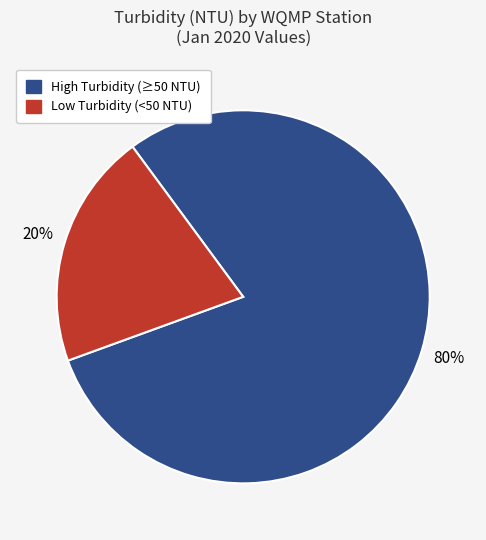

Between Low Turbidity (<50 NTU) and High Turbidity (≥50 NTU), which is larger?

High Turbidity (≥50 NTU)